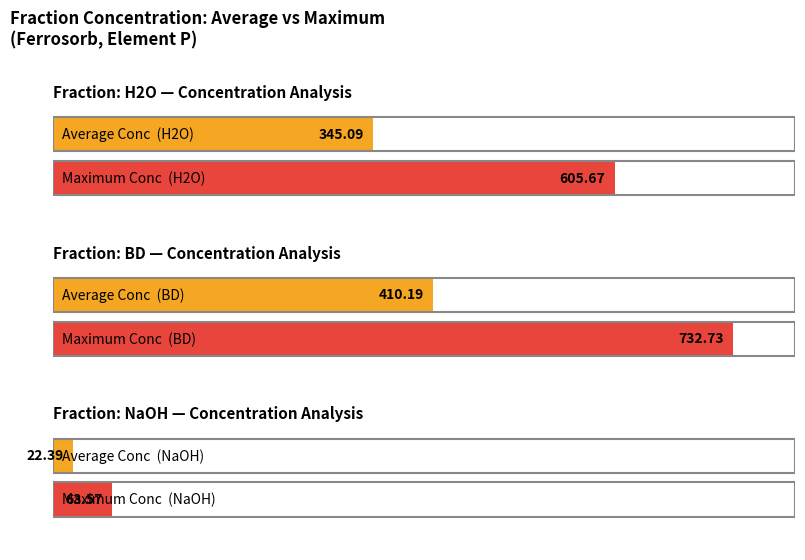

The Avg Conc (BD) series shows 357.1 at Nr=2. True or false?

False